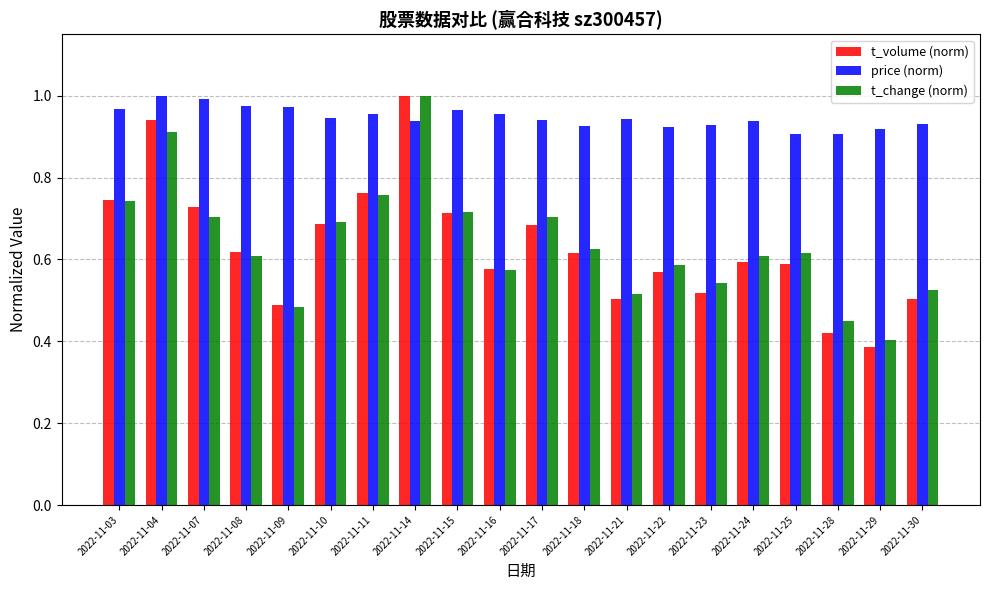

At how many categories does at least one series exceed 0?

20